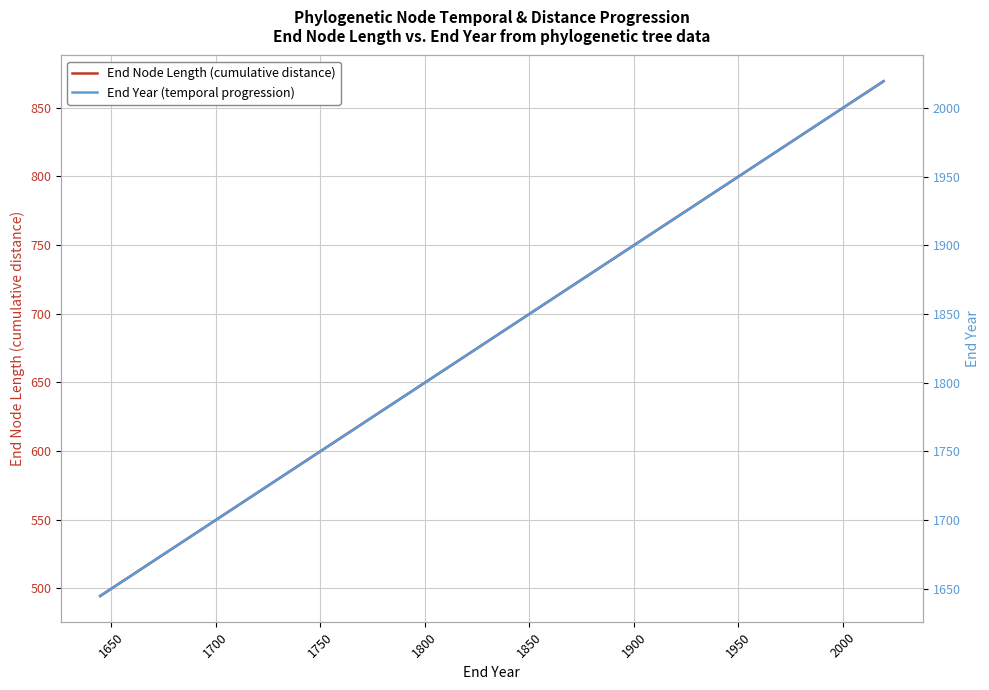

Reading right to left, list all the values displayed in this chart.

End Node Length (cumulative distance): 869.2	868.9	868.3	868.1	867.7	866.8	865.5	865.2	863.6	863.3	862.7	861.7	860.7	860.7	860.1	859.1	857.0	856.2	848.9	828.7	828.0	827.0	822.7	819.7	819.0	814.7	807.7	798.6	792.9	786.6	780.1	774.3	768.9	752.9	710.0	692.5	637.6	620.7	611.0	494.5
End Year (temporal progression): 2019.5	2019.1	2018.6	2018.4	2018.0	2017.1	2015.8	2015.5	2013.8	2013.6	2013.0	2012.0	2010.9	2010.9	2010.3	2009.4	2007.3	2006.4	1999.2	1978.9	1978.2	1977.3	1973.0	1970.0	1969.2	1965.0	1957.9	1948.9	1943.2	1936.9	1930.4	1924.5	1919.1	1903.1	1860.2	1842.8	1787.9	1771.0	1761.3	1644.7